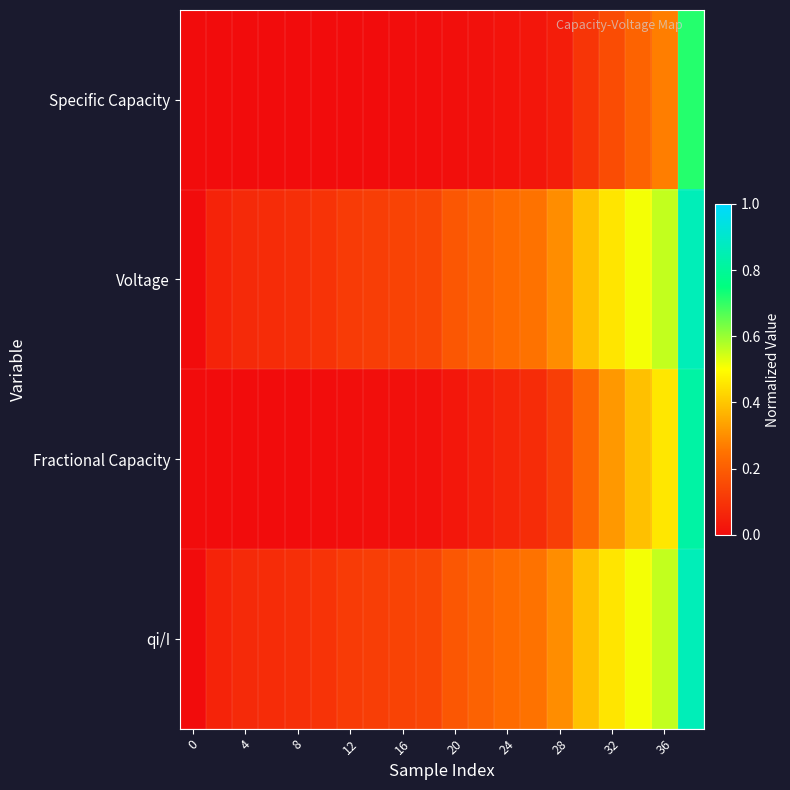

What is the maximum value shown in the chart?

0.9